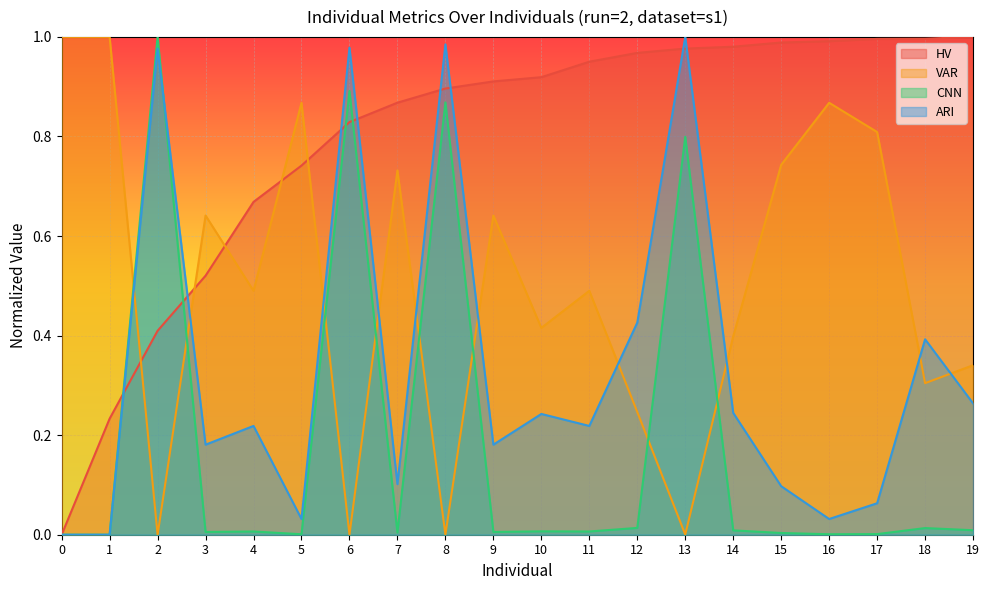

At which category is the sum across all series the highest?

13